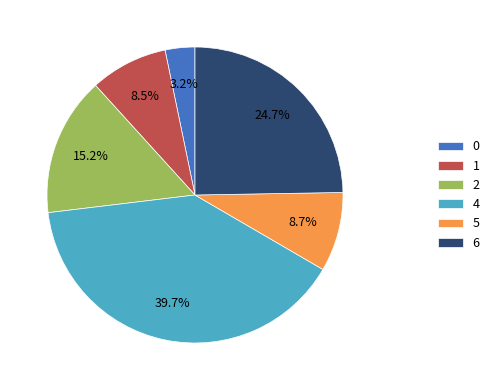

How many segments does this pie chart have?

6